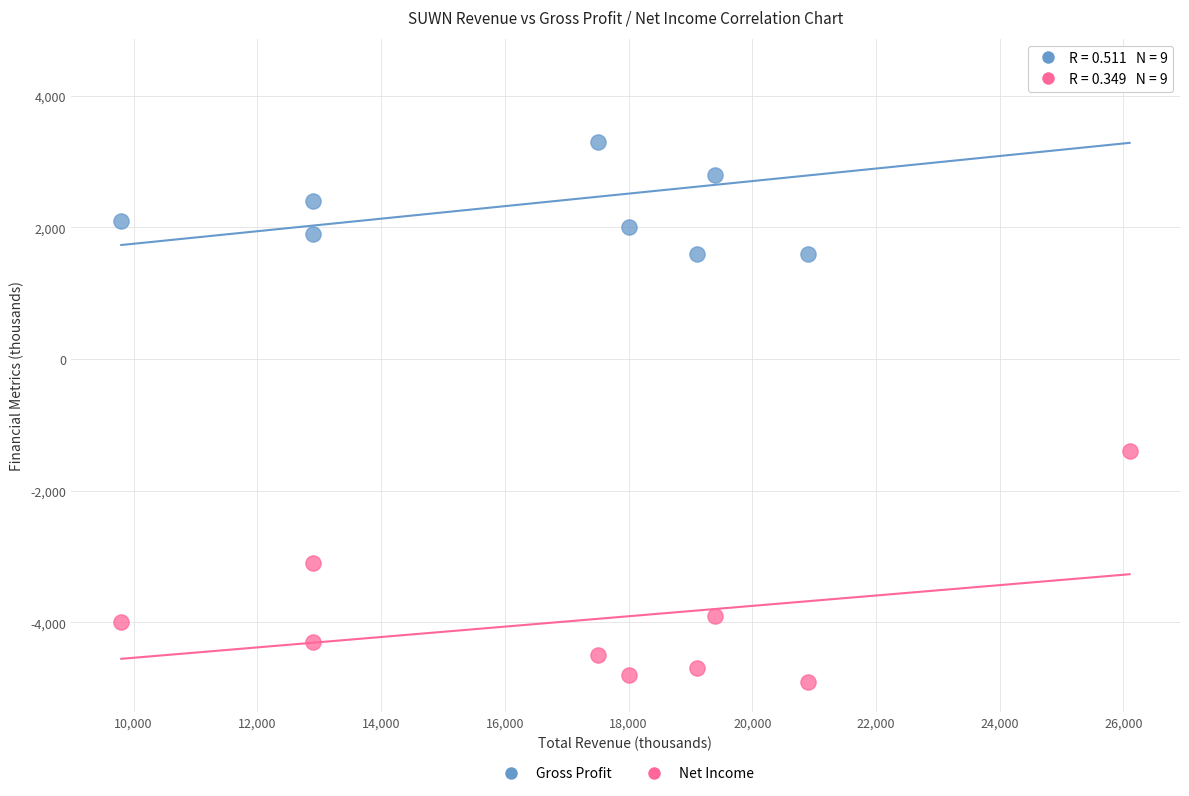

What are all the series names shown in the legend?

Gross Profit, Net Income